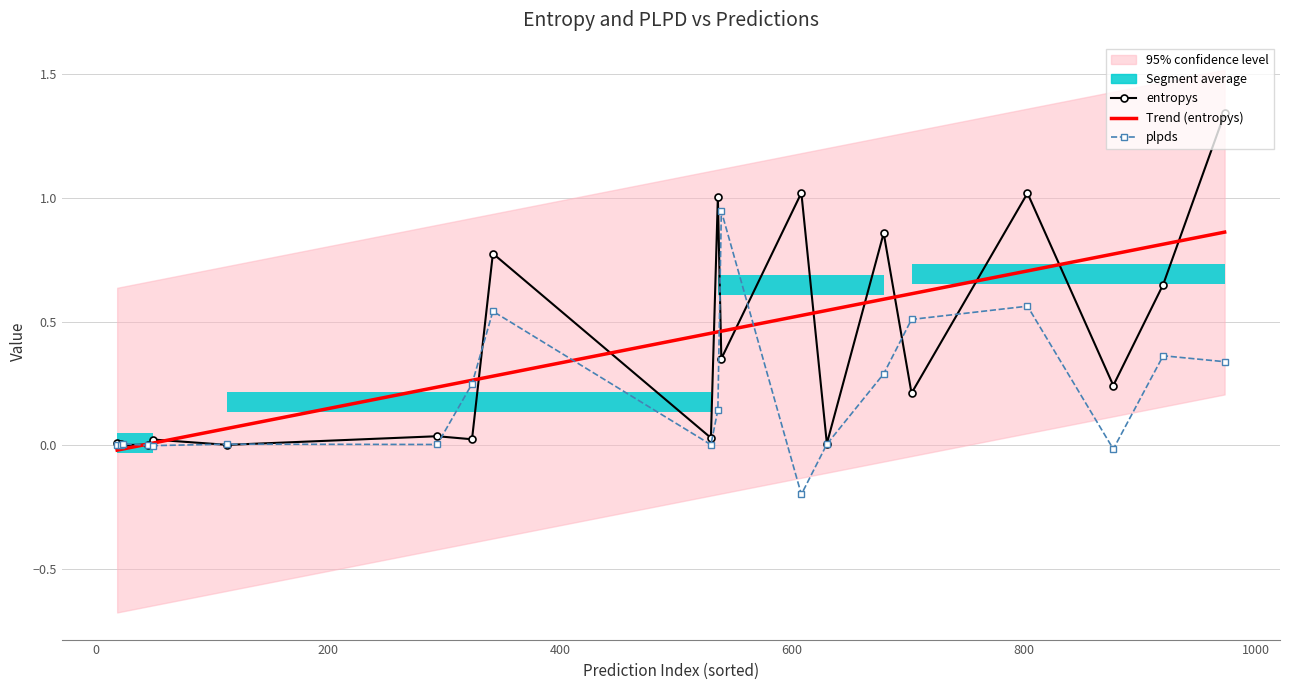

Is it true that plpds equals 0.0 at 11?

False